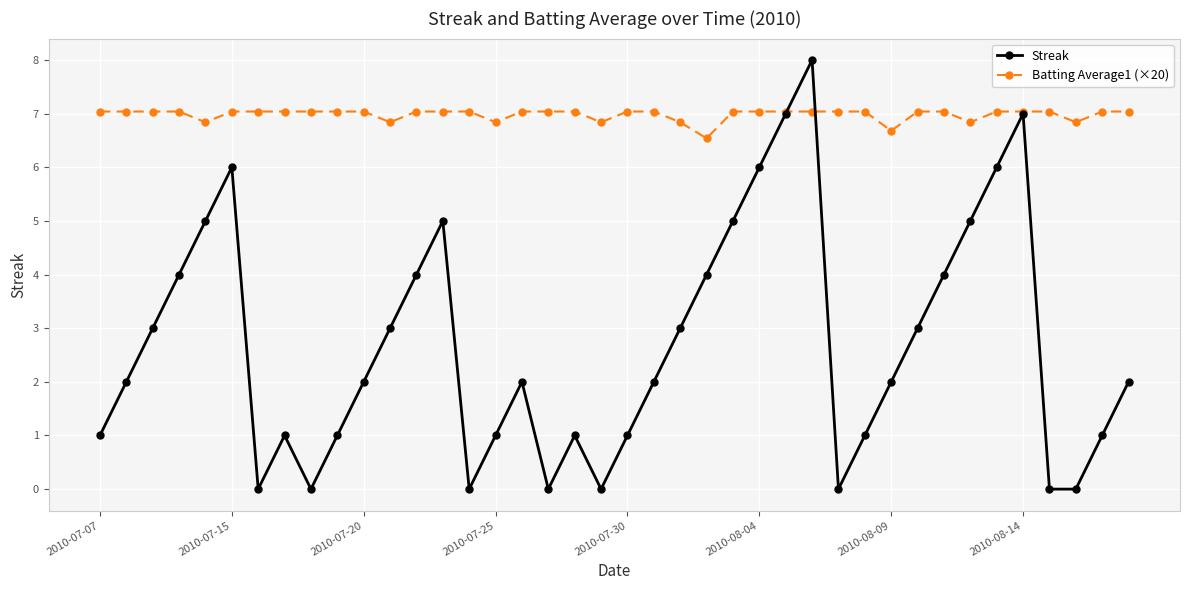

Which series has the largest total across all categories?

Batting Average1 (×20)